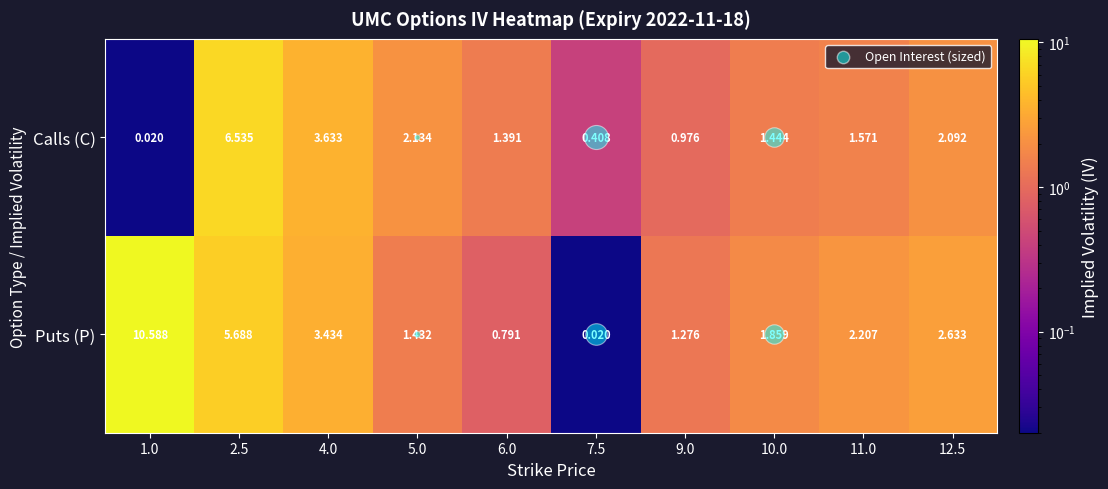

Which series has the largest total across all categories?

Puts (P)